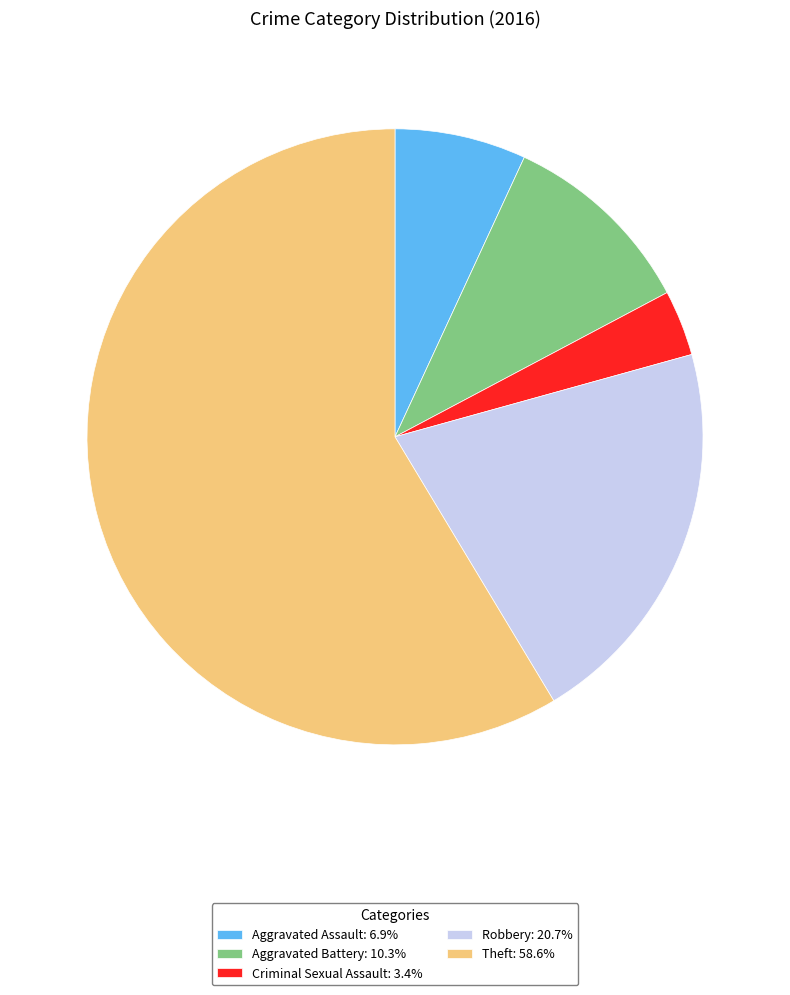

Rank the categories by value from lowest to highest.

Criminal Sexual Assault, Aggravated Assault, Aggravated Battery, Robbery, Theft